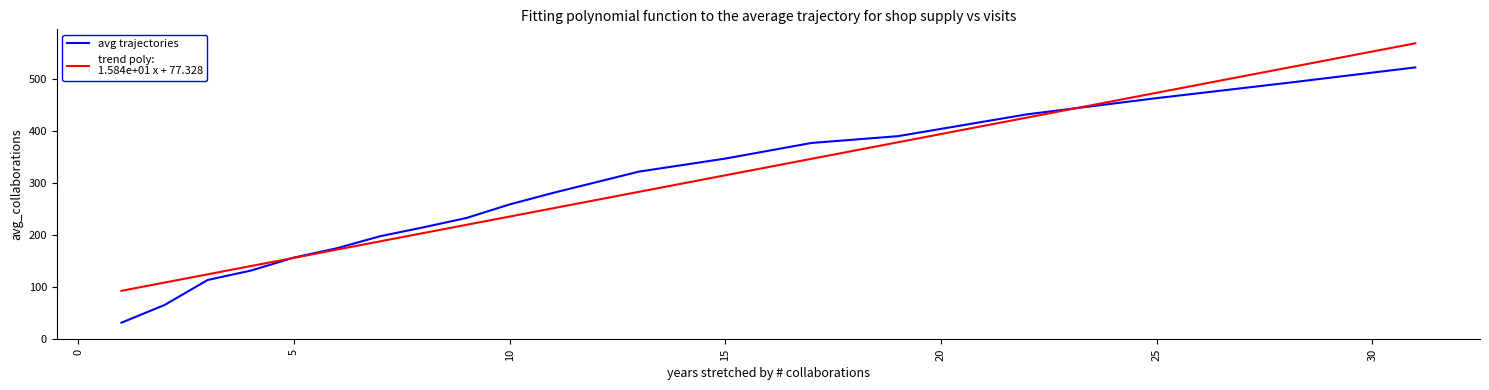

What is the minimum value shown in the chart?

32.0